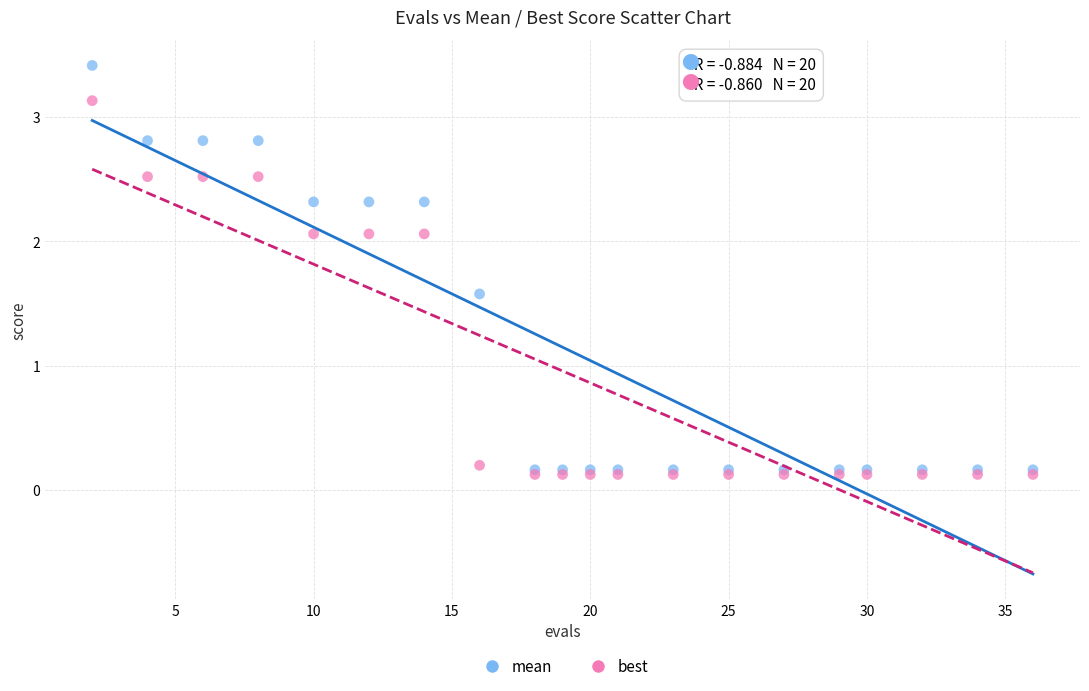

Across all series, what Y value is closest to 1?

1.6